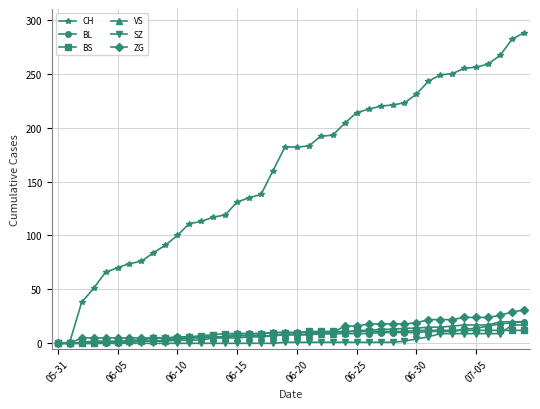

What is the maximum value for SZ?

17